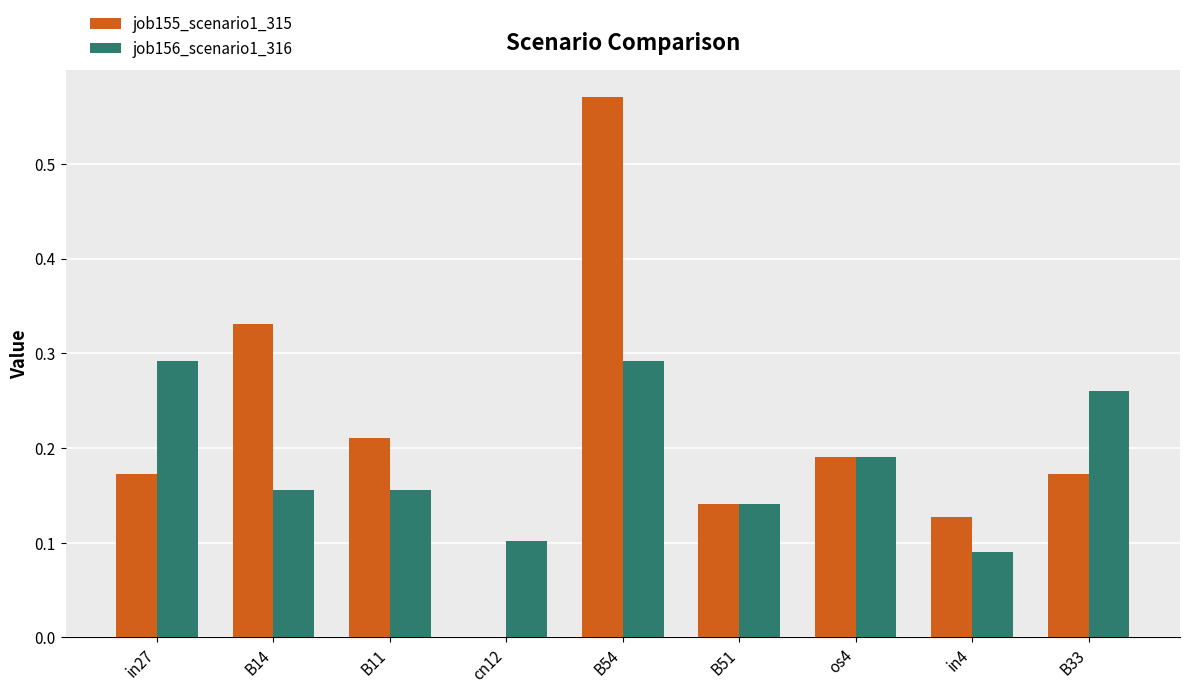

Count the number of categories in the chart.

9